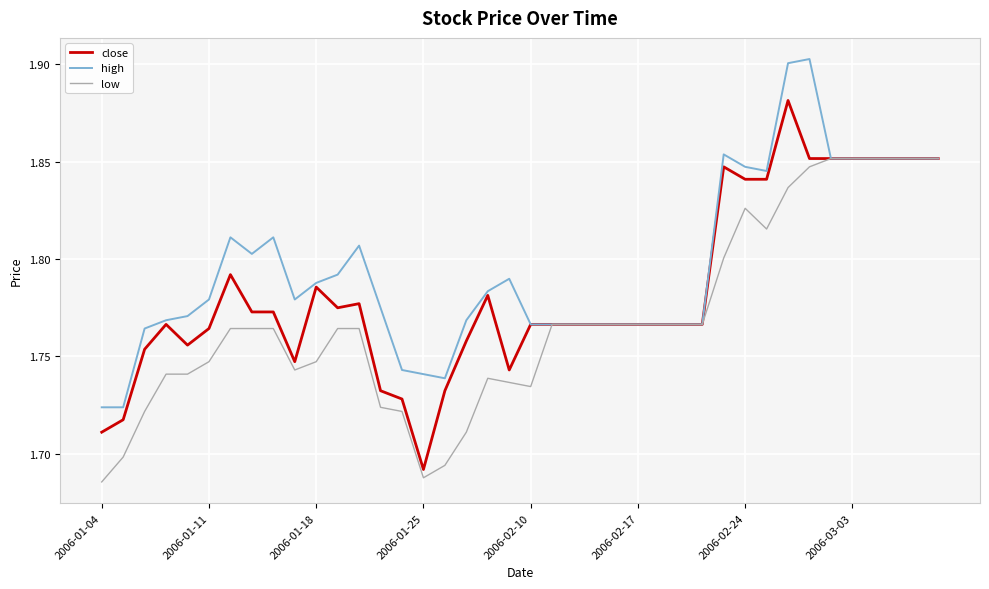

List the series in order of their peak value, lowest first.

low, close, high